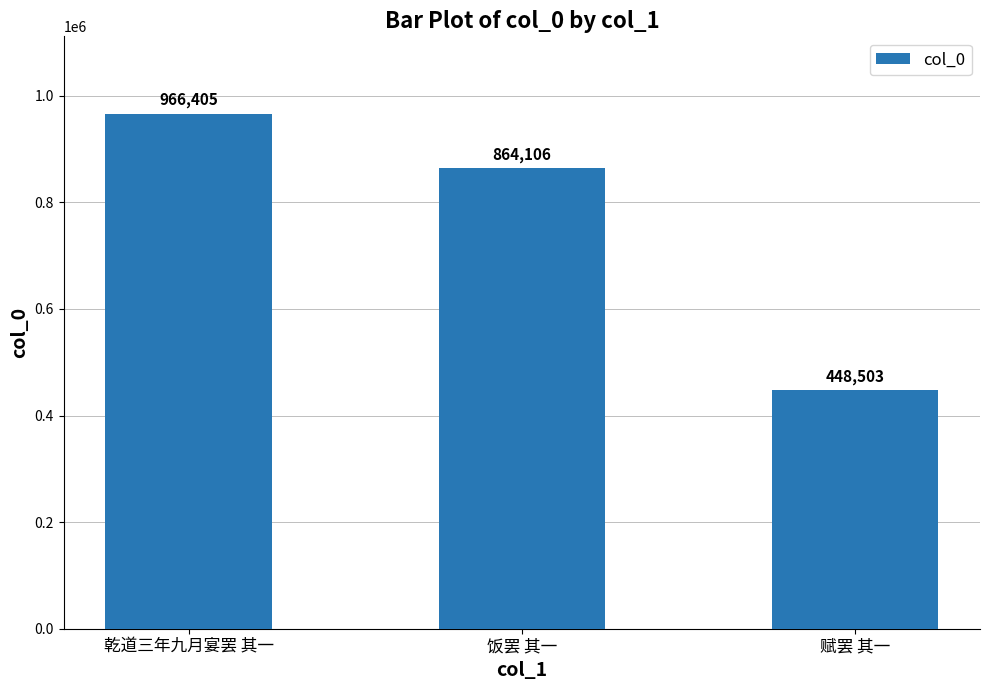

True or false: the data shows 966405 at 乾道三年九月宴罢 其一.

True